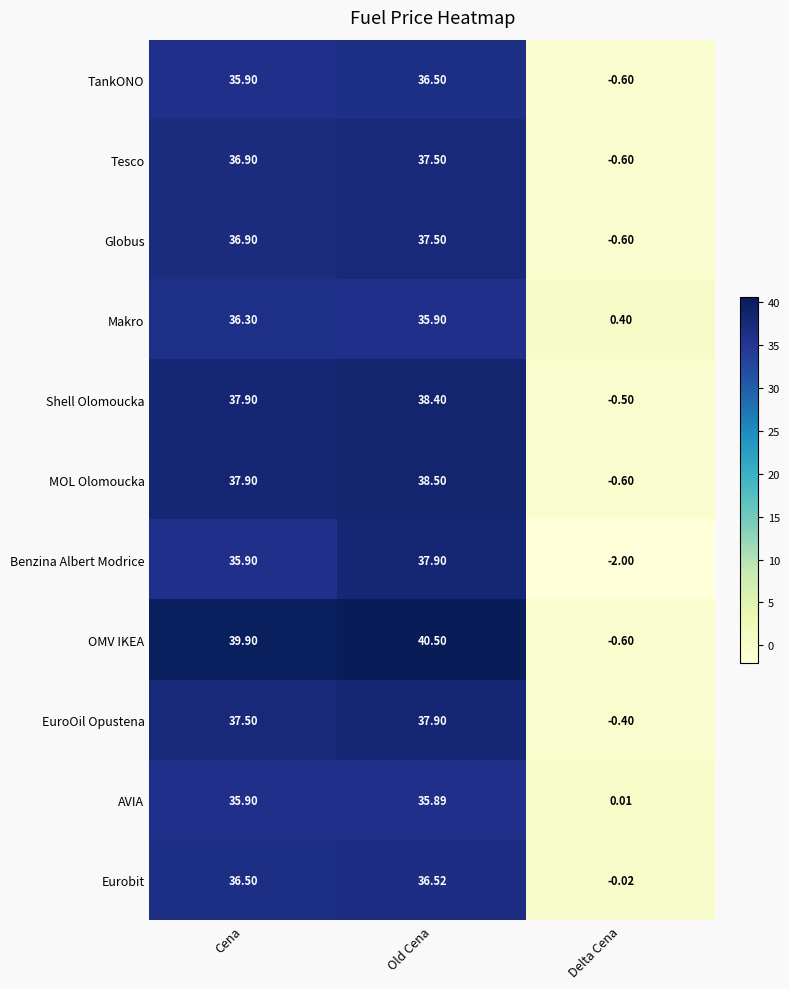

At which label does Globus reach its peak?

Old Cena